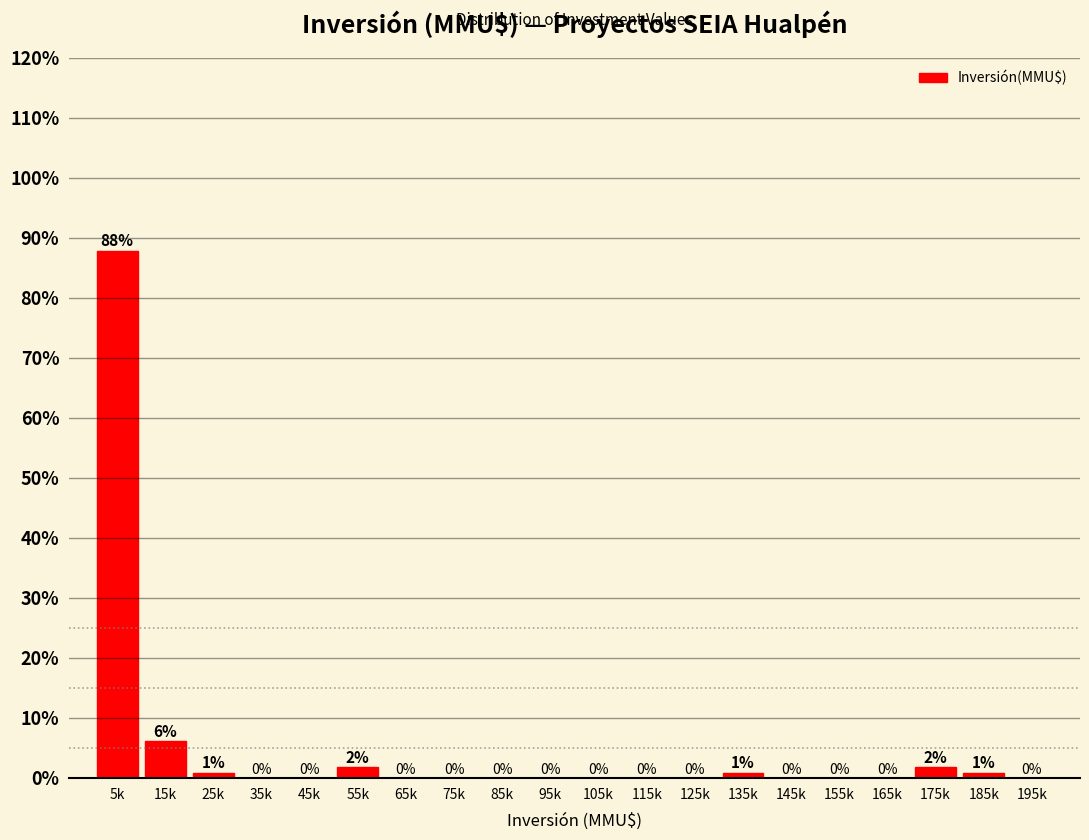

Is it true that the value at 125k is 0.0?

True